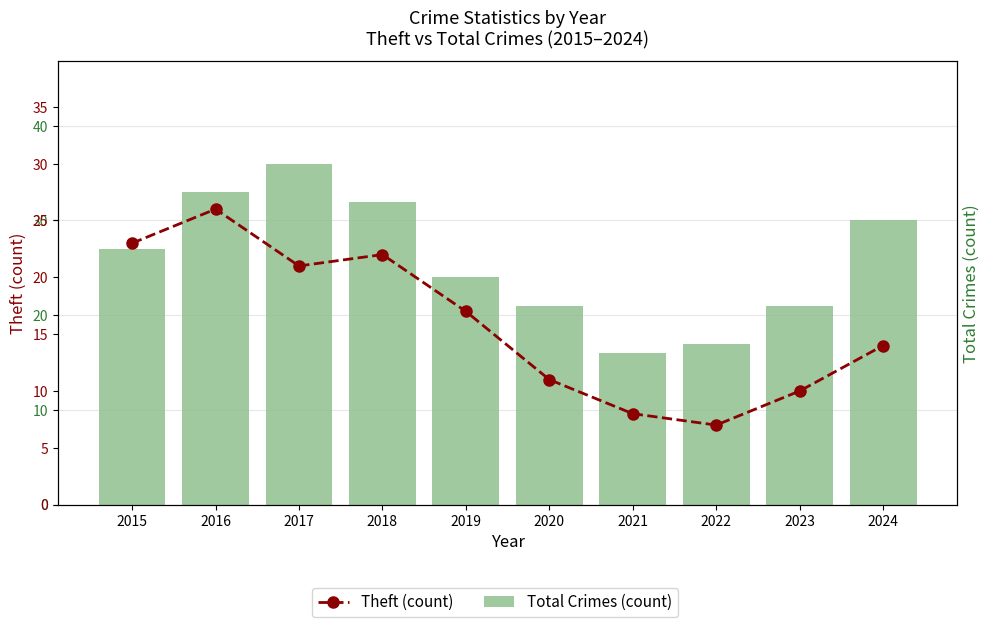

List the series in order of their overall mean, lowest first.

Theft (count), Total Crimes (count)